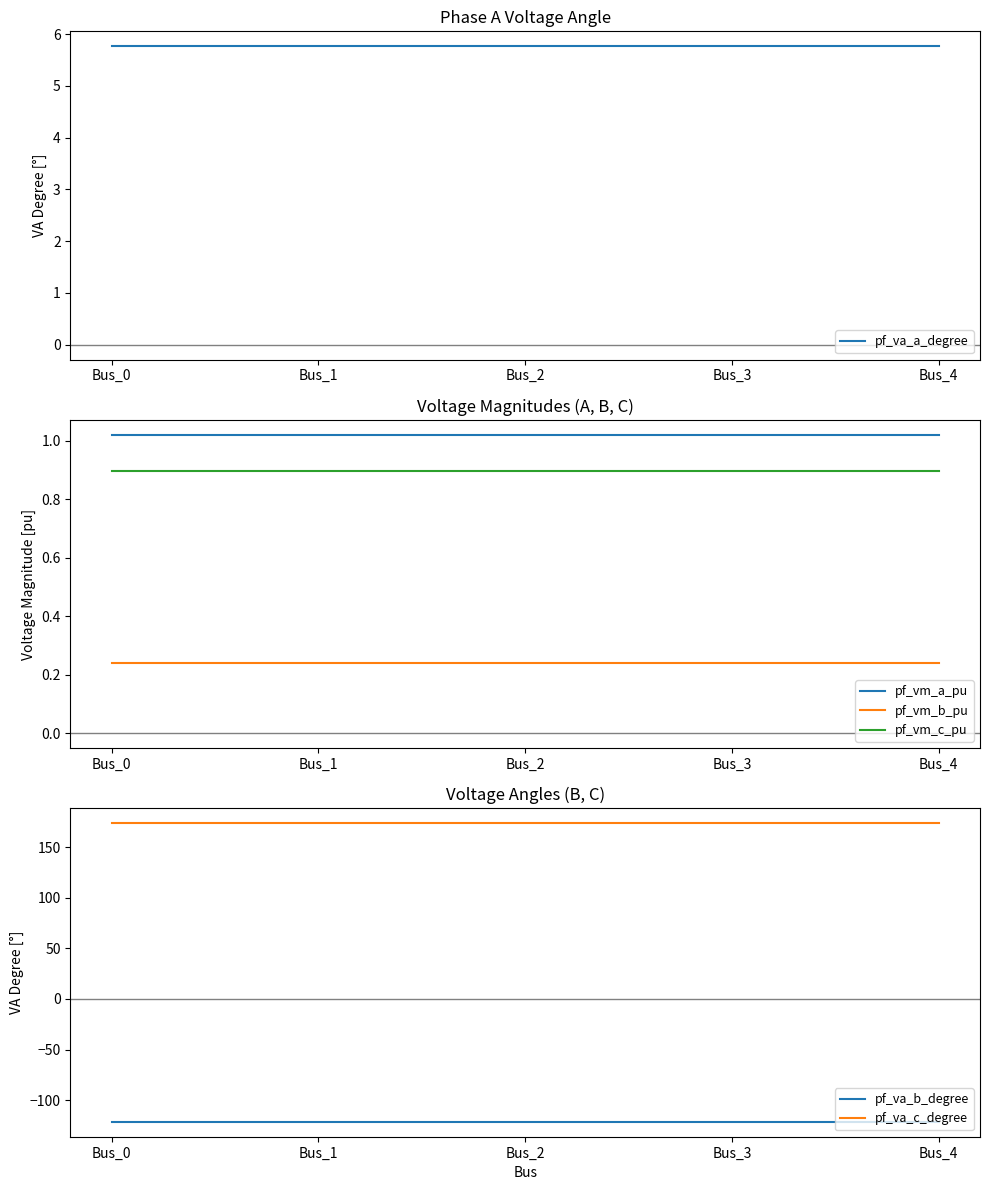

True or false: pf_va_b_degree and pf_vm_b_pu cross at least once.

False